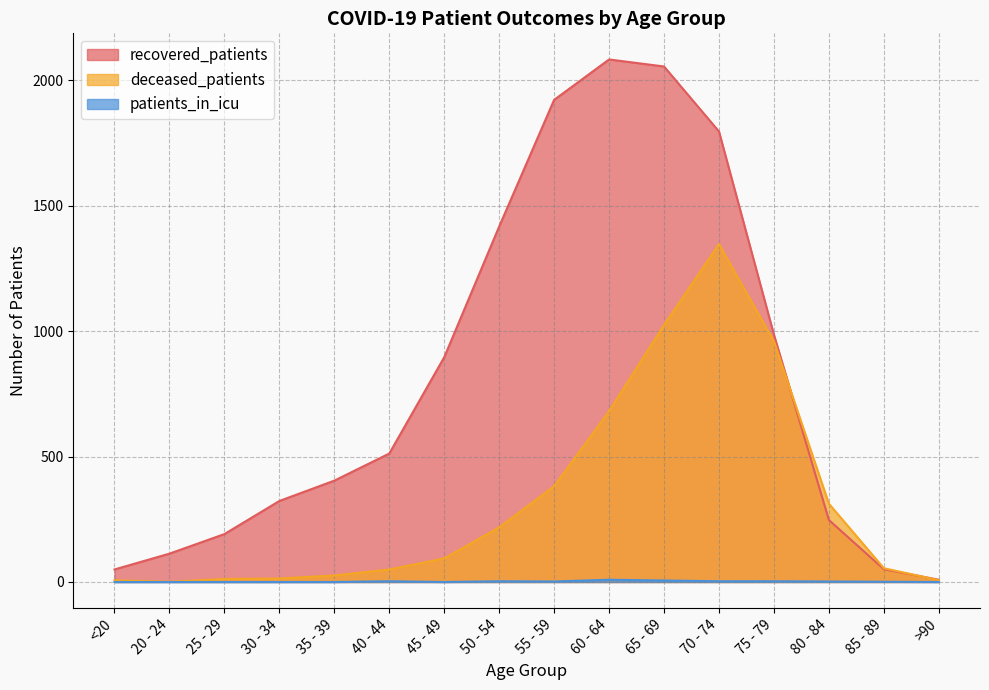

At 60 - 64, list the series in order from largest to smallest.

recovered_patients, deceased_patients, patients_in_icu